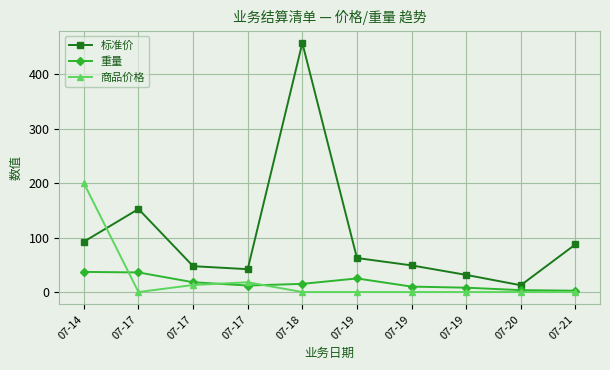

True or false: 标准价 and 重量 intersect in this chart.

False